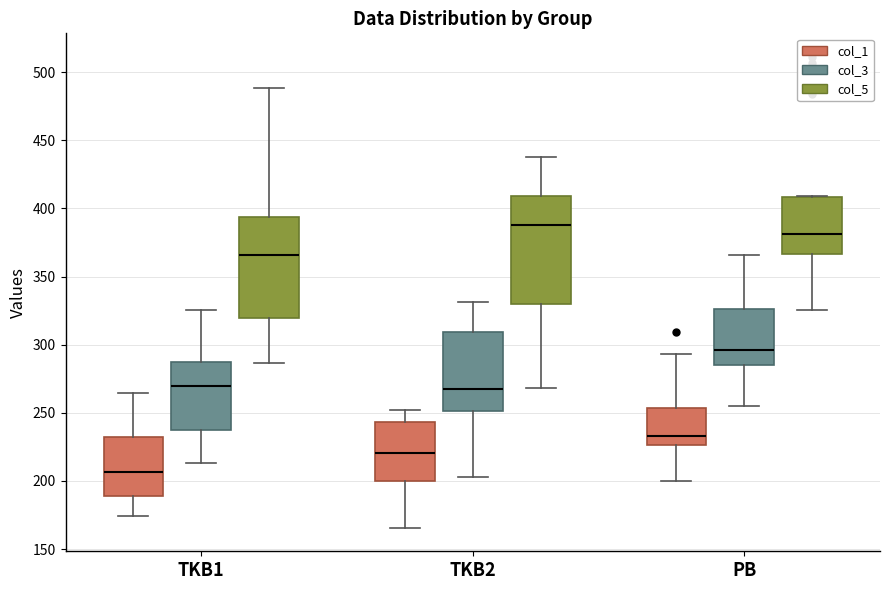

Where does the median line of the box for PB (col_5) sit on the y-axis? The values are not printed on the chart, so give them approximately, as read against the axis.

380